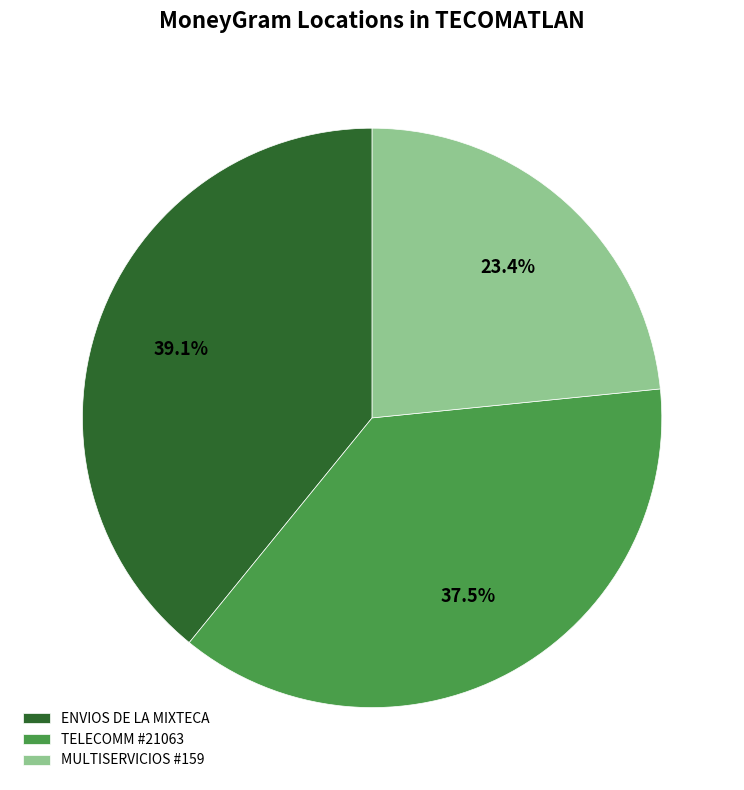

Which slice is the smallest?

MULTISERVICIOS #159